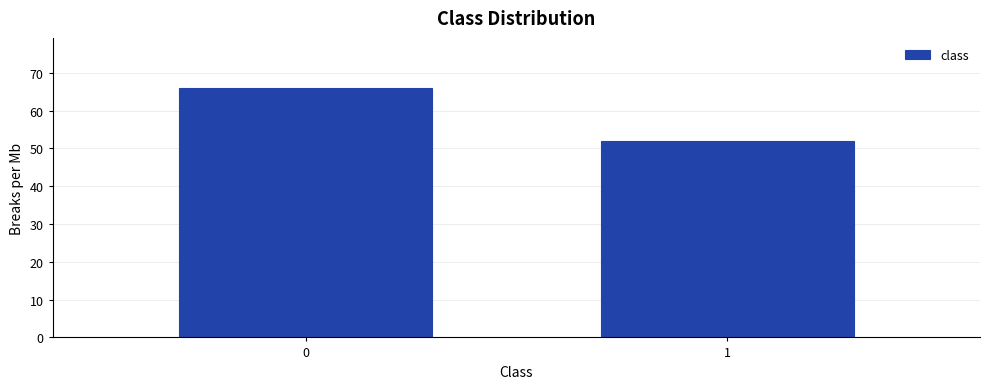

Reading right to left, what are all the values shown in this chart?

1=52	0=66